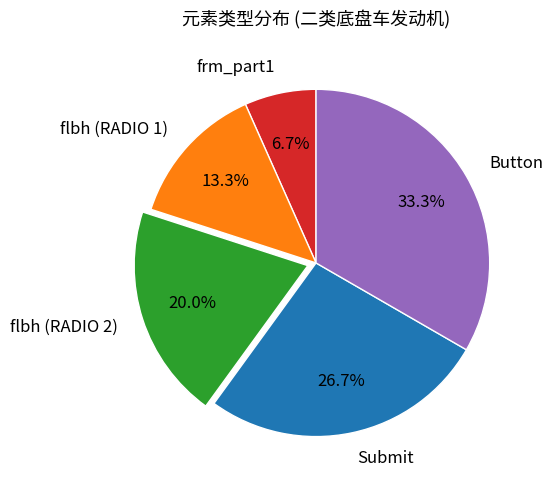

Rank the categories by value from highest to lowest.

Button, Submit, flbh (RADIO 2), flbh (RADIO 1), frm_part1